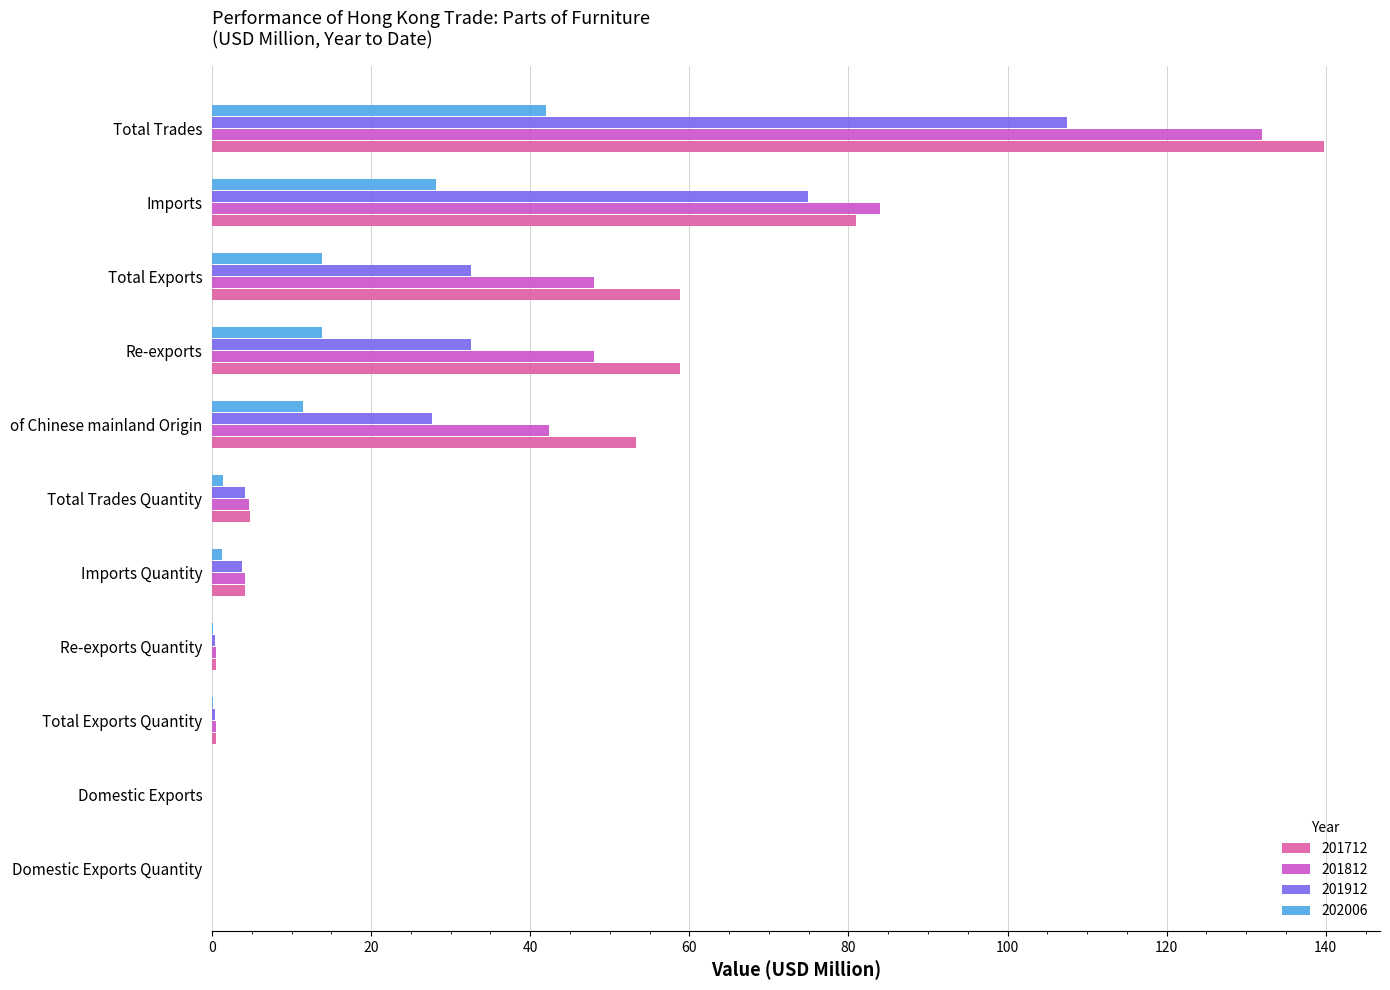

Is the value of 201812 at Total Trades greater than the value of 201912 at of Chinese mainland Origin?

Yes